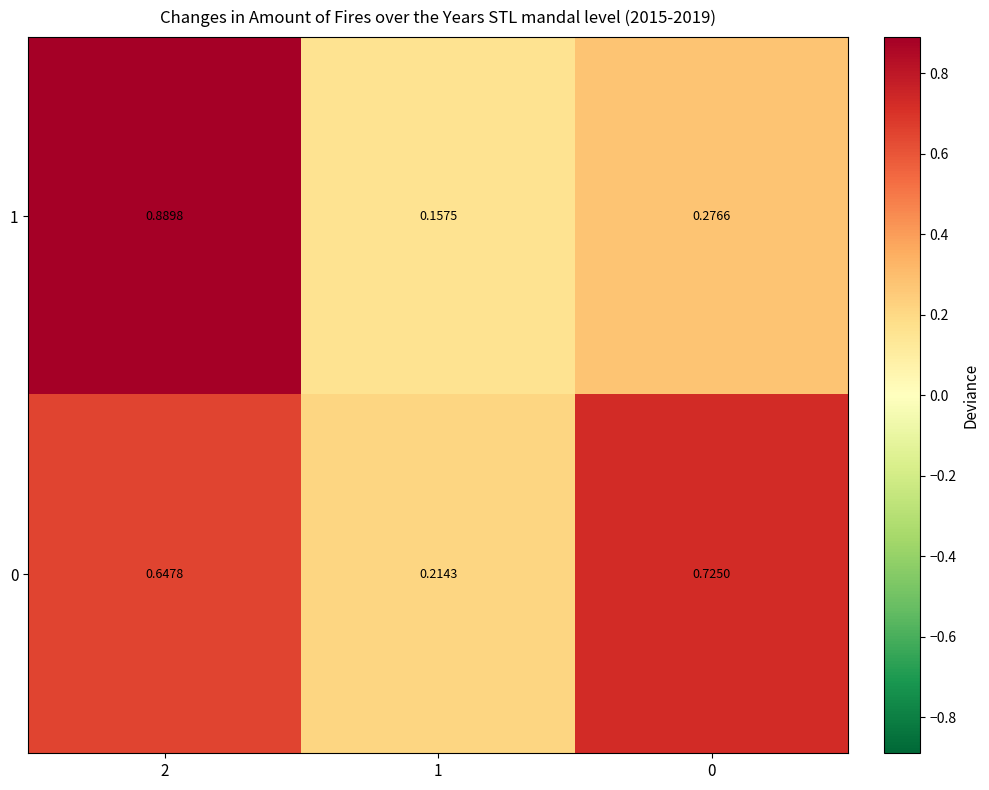

At which category is the sum across all series the highest?

2